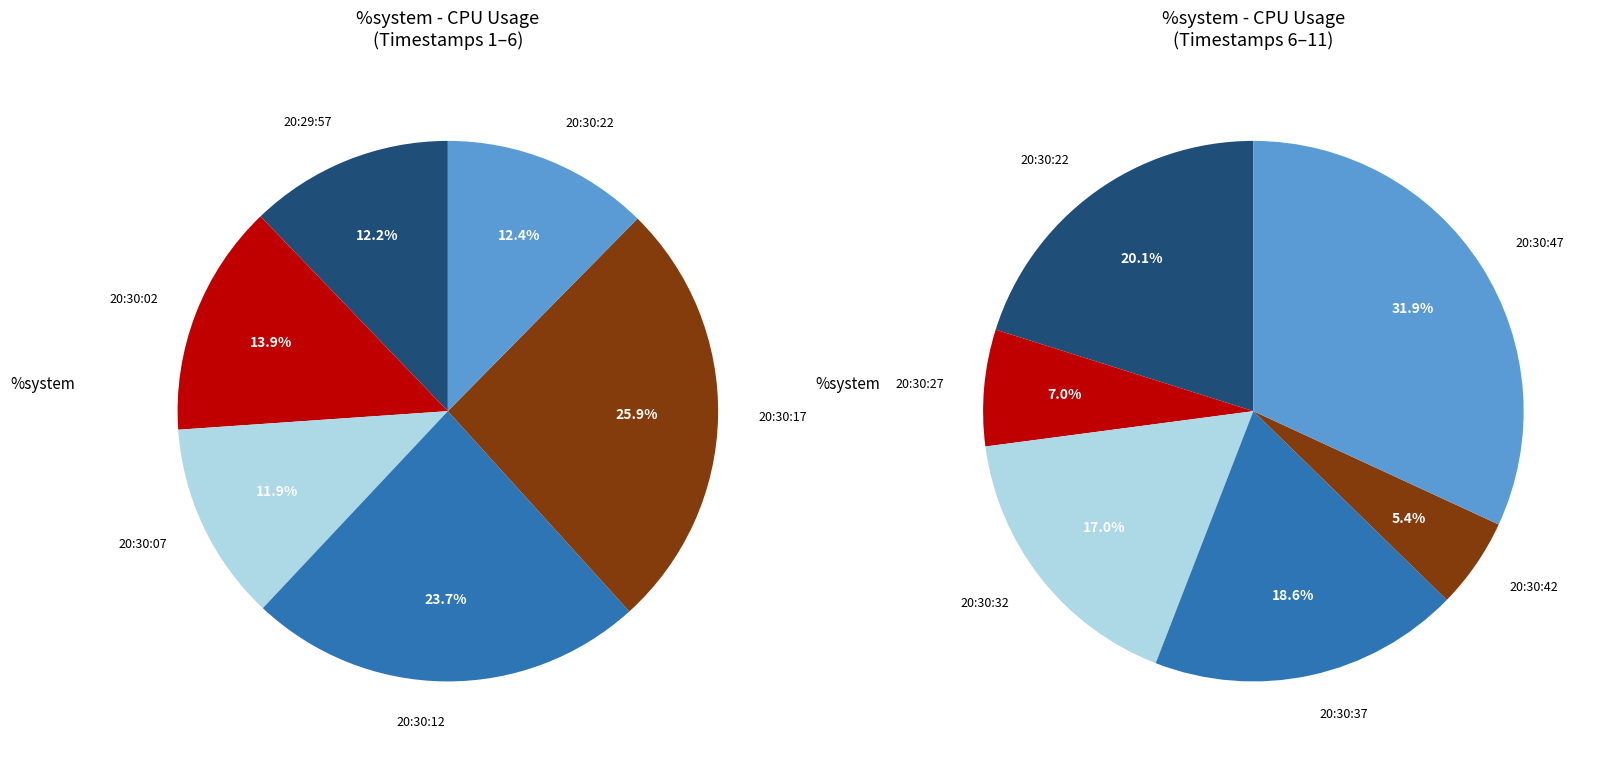

Combined, do 20:29:57 and 20:30:27 account for over 50%?

No